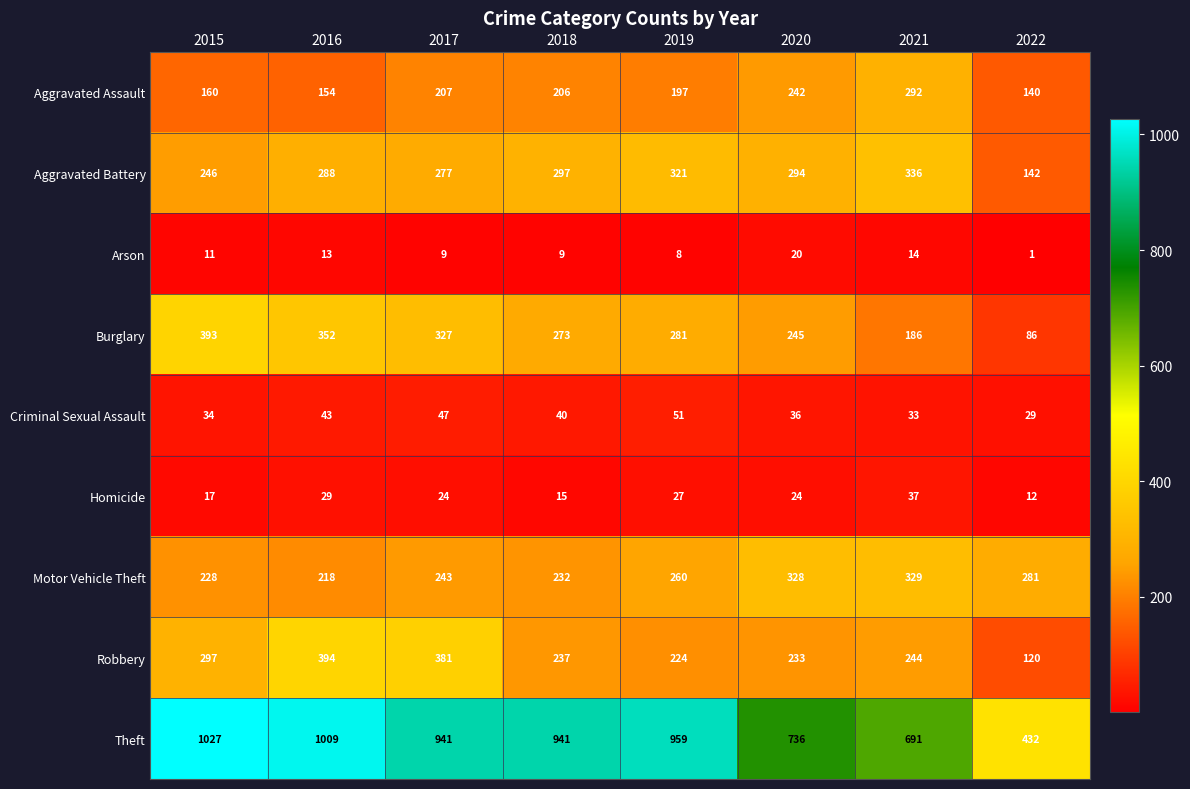

At which label is Robbery closest to 257?

2021